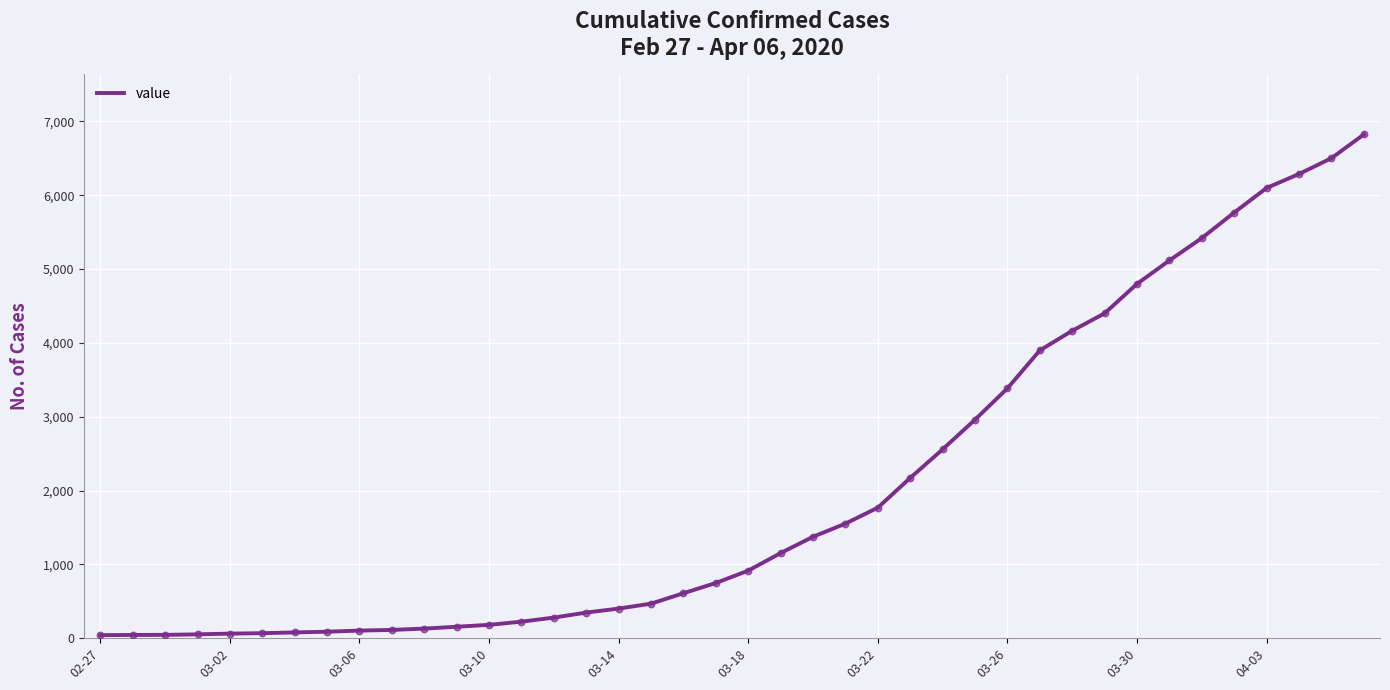

What is the difference between the maximum and minimum values?

6781